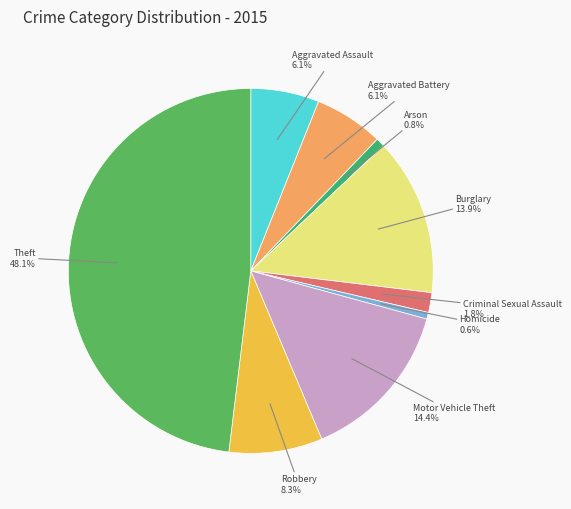

How many segments does this pie chart have?

9